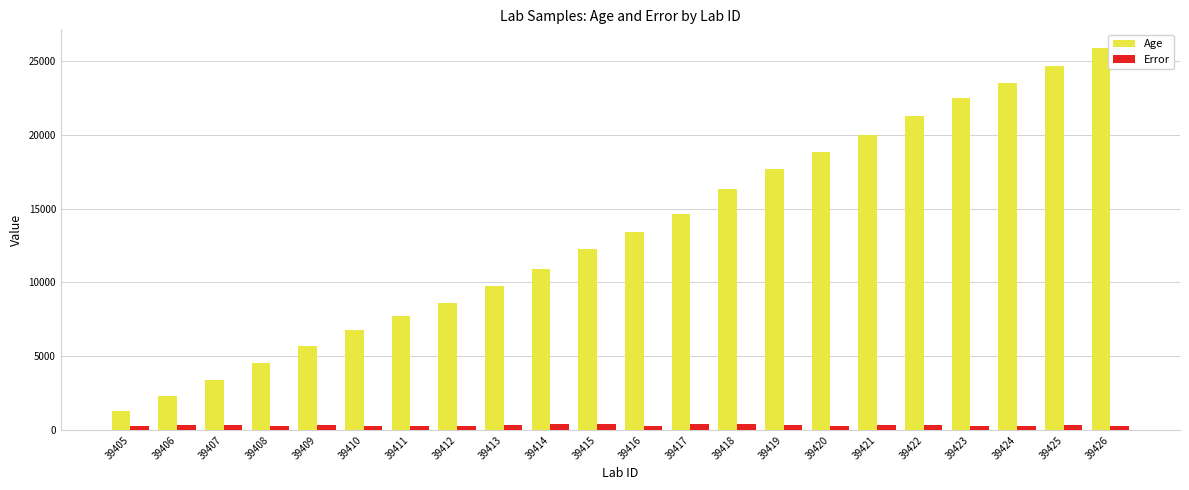

How many data points in Age are less than 13396?

11